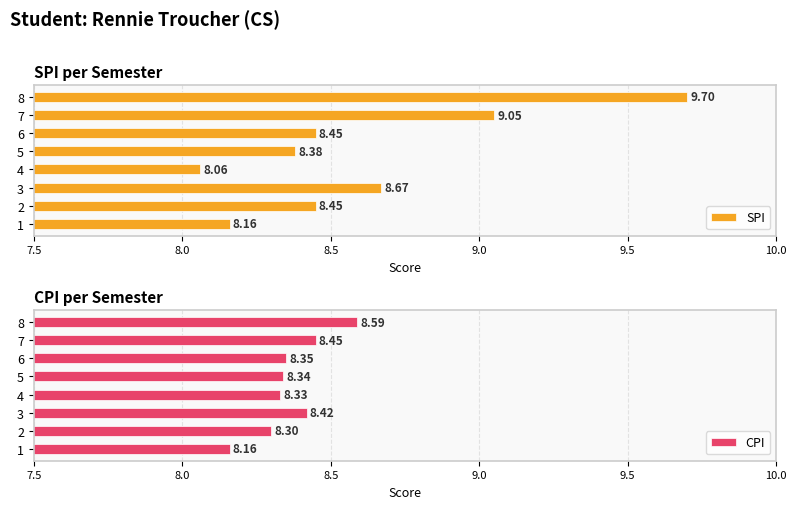

What are all the series names shown in the legend?

SPI, CPI